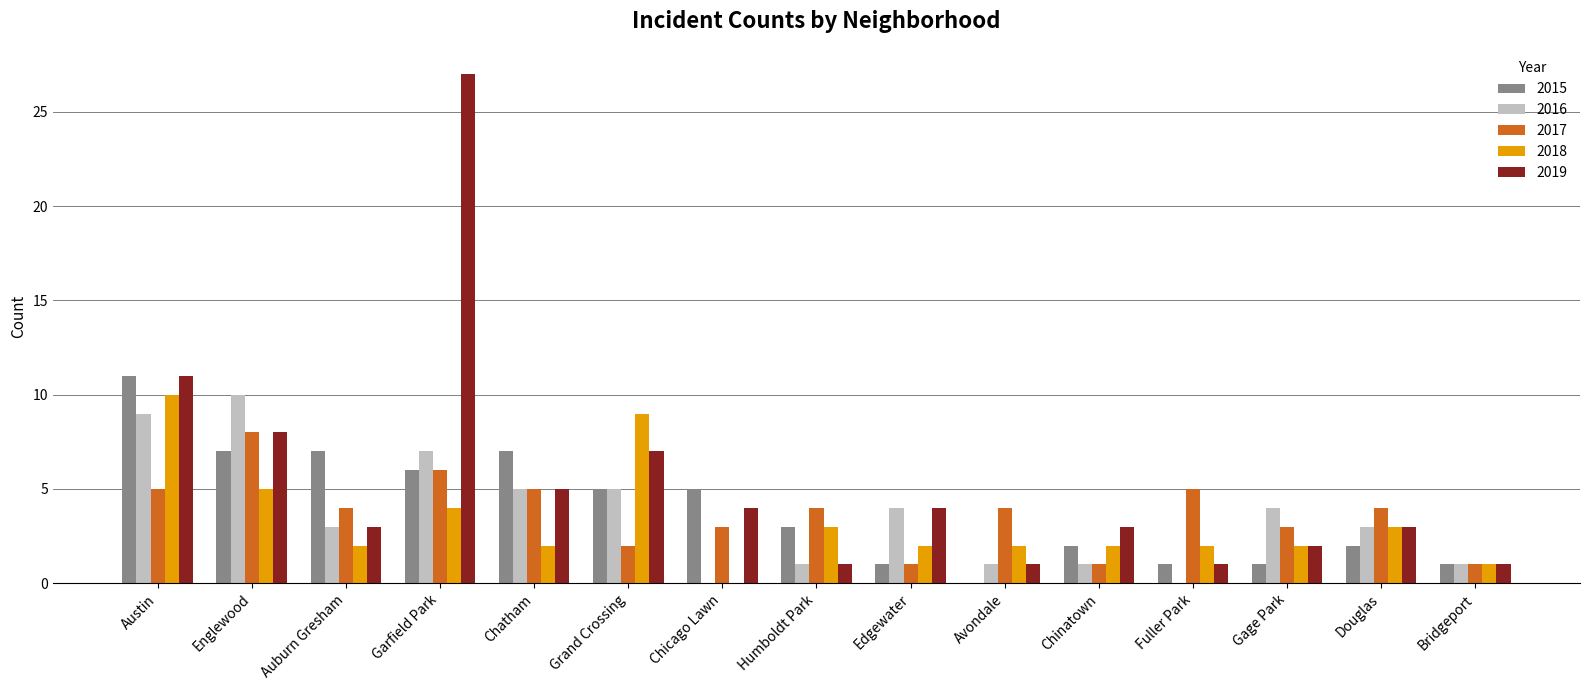

Is it true that 2017 equals 2 at Garfield Park?

False